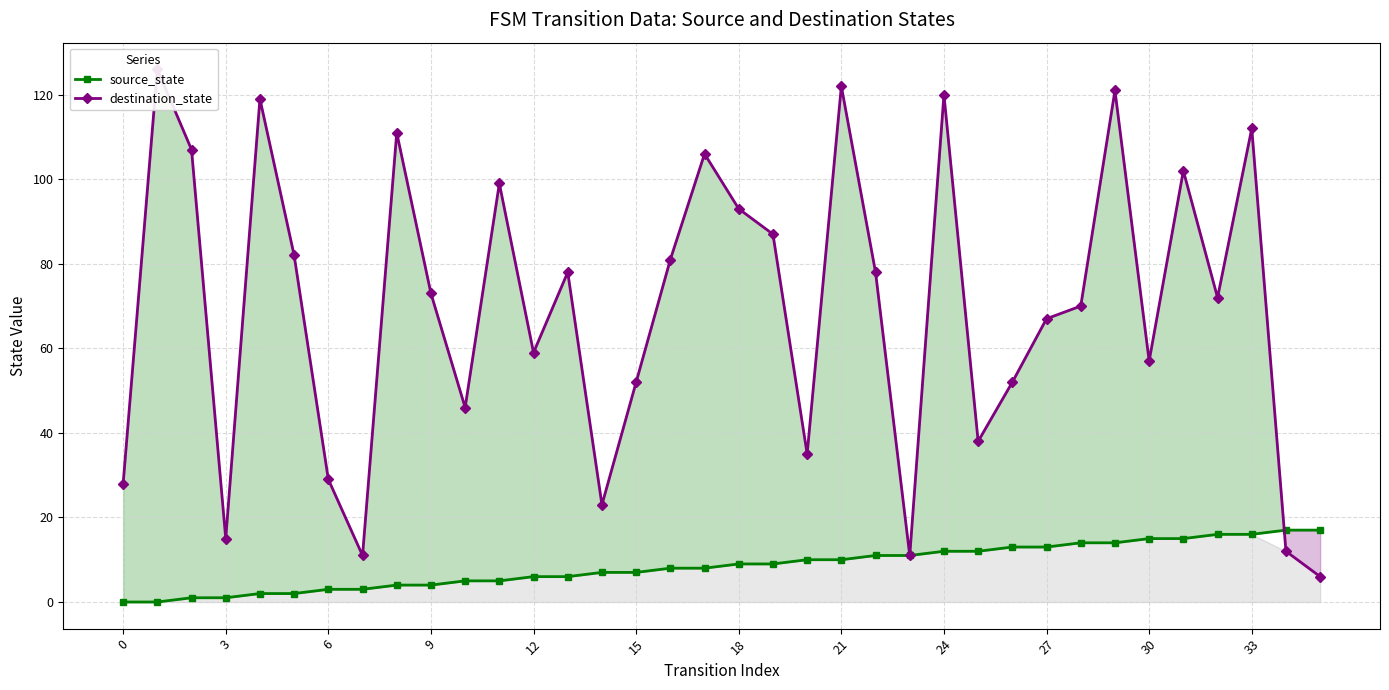

Is it true that source_state equals 19 at 25?

False